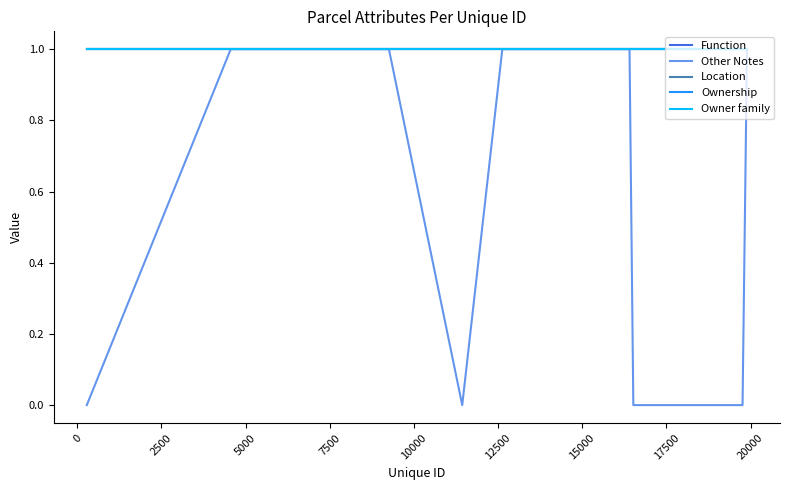

Does the chart display data point markers on the line(s)?

No